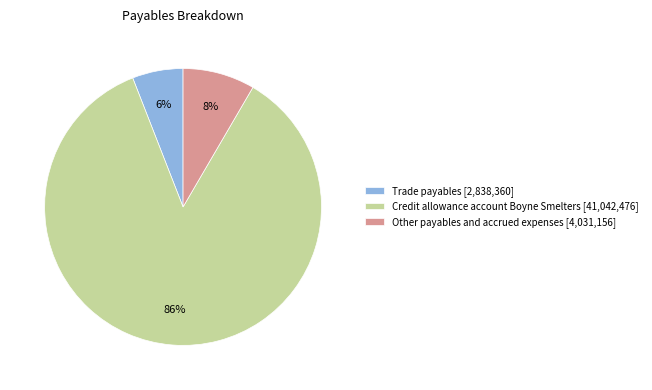

To the nearest percent, what is the combined percentage of Other payables and accrued expenses and Trade payables?

14%